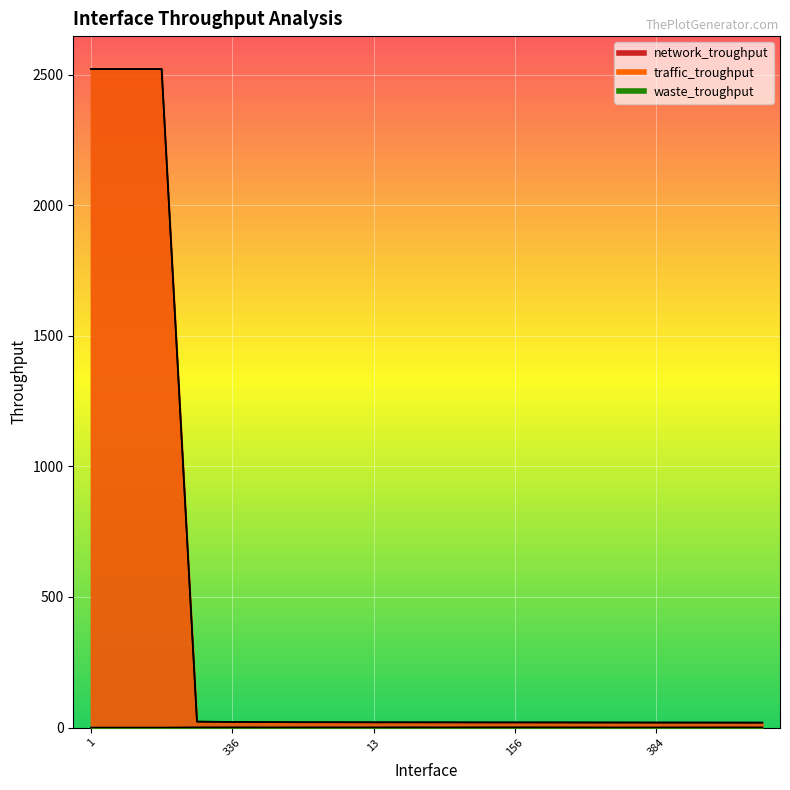

What are all the series names shown in the legend?

waste_troughput, traffic_troughput, network_troughput